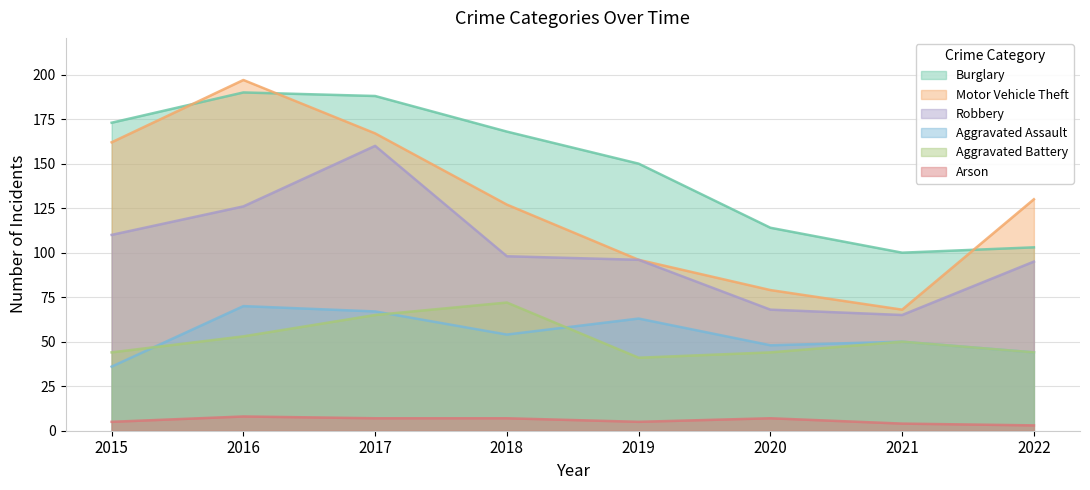

List the series in order of their peak value, lowest first.

Arson, Aggravated Assault, Aggravated Battery, Robbery, Burglary, Motor Vehicle Theft